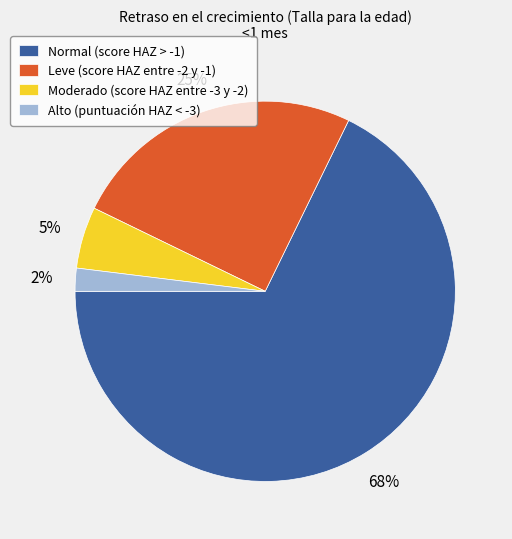

Do Moderado (score HAZ entre -3 y -2) and Normal (score HAZ > -1) together represent more than half of the pie?

Yes